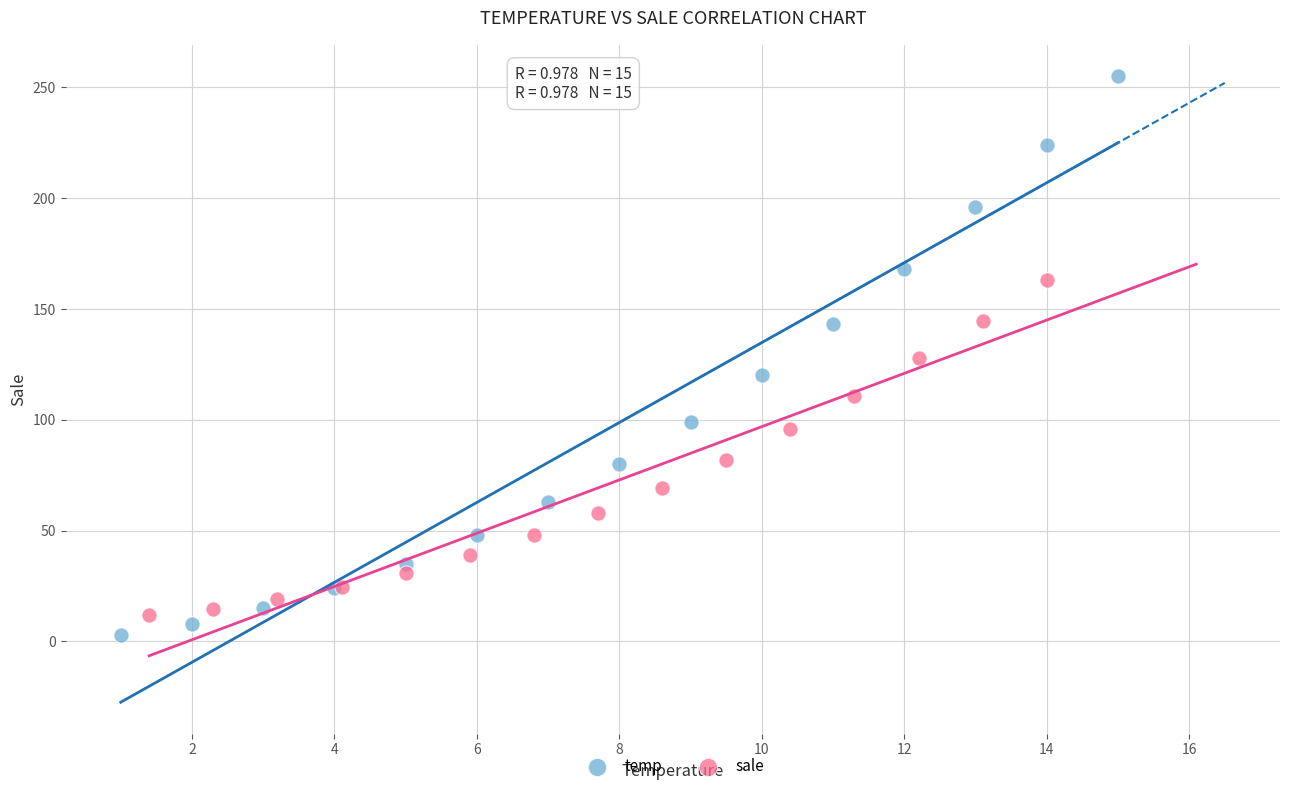

Which series contains the highest Y value?

temp